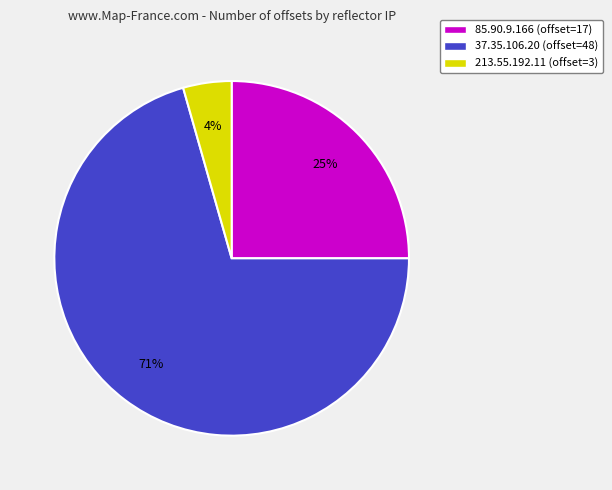

Rank the categories by value from highest to lowest.

37.35.106.20, 85.90.9.166, 213.55.192.11